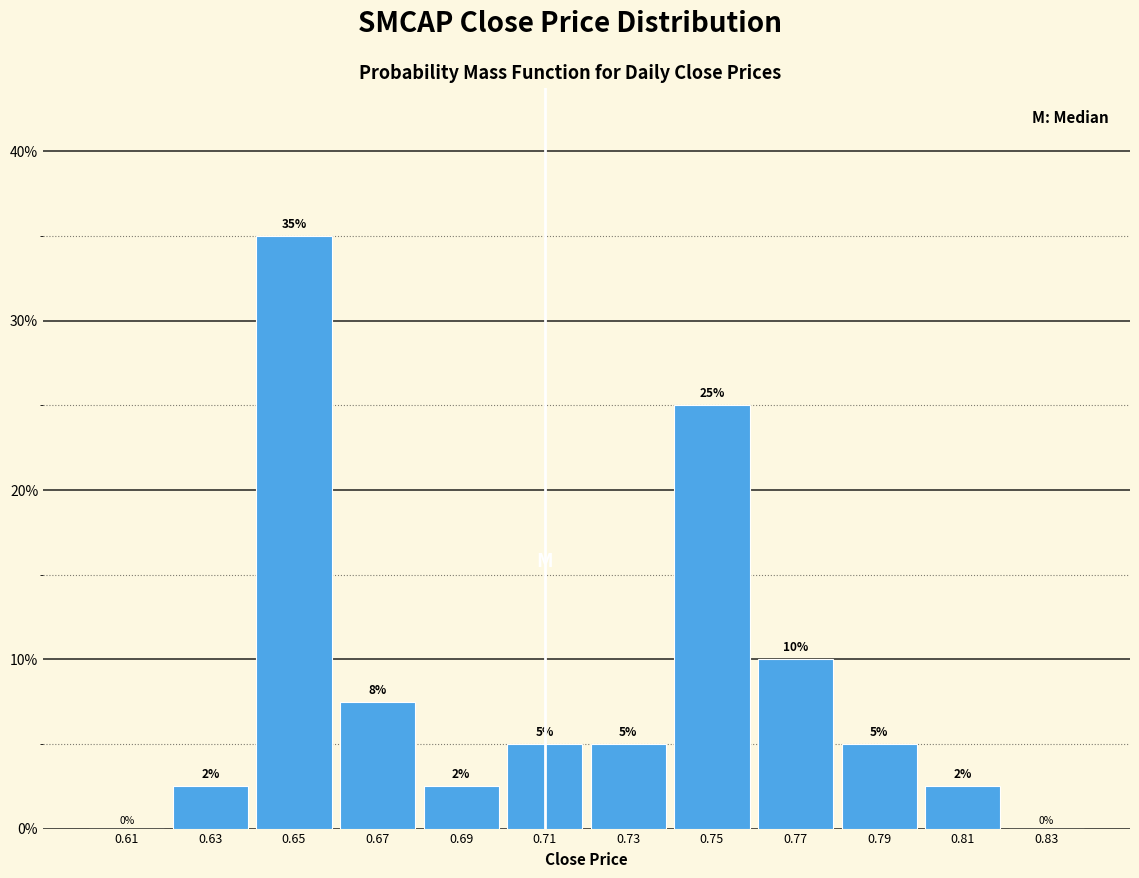

Over which range of the x-axis is the bar tallest?

0.64 to 0.66